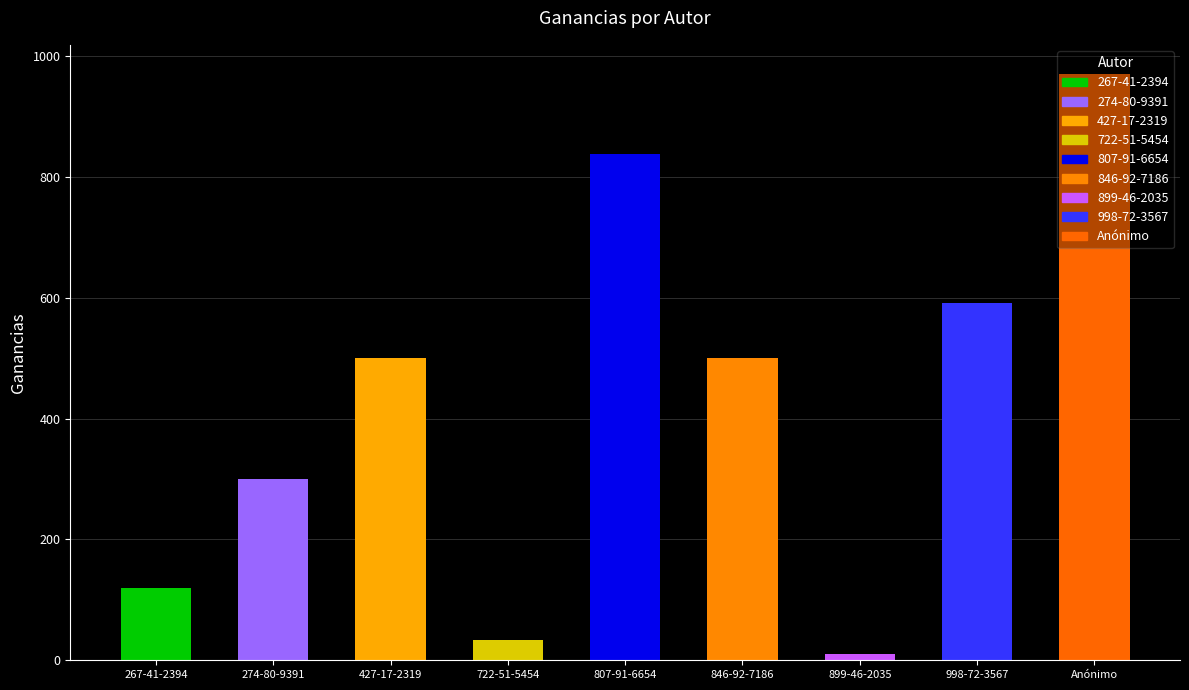

How many data points are less than 500?

4